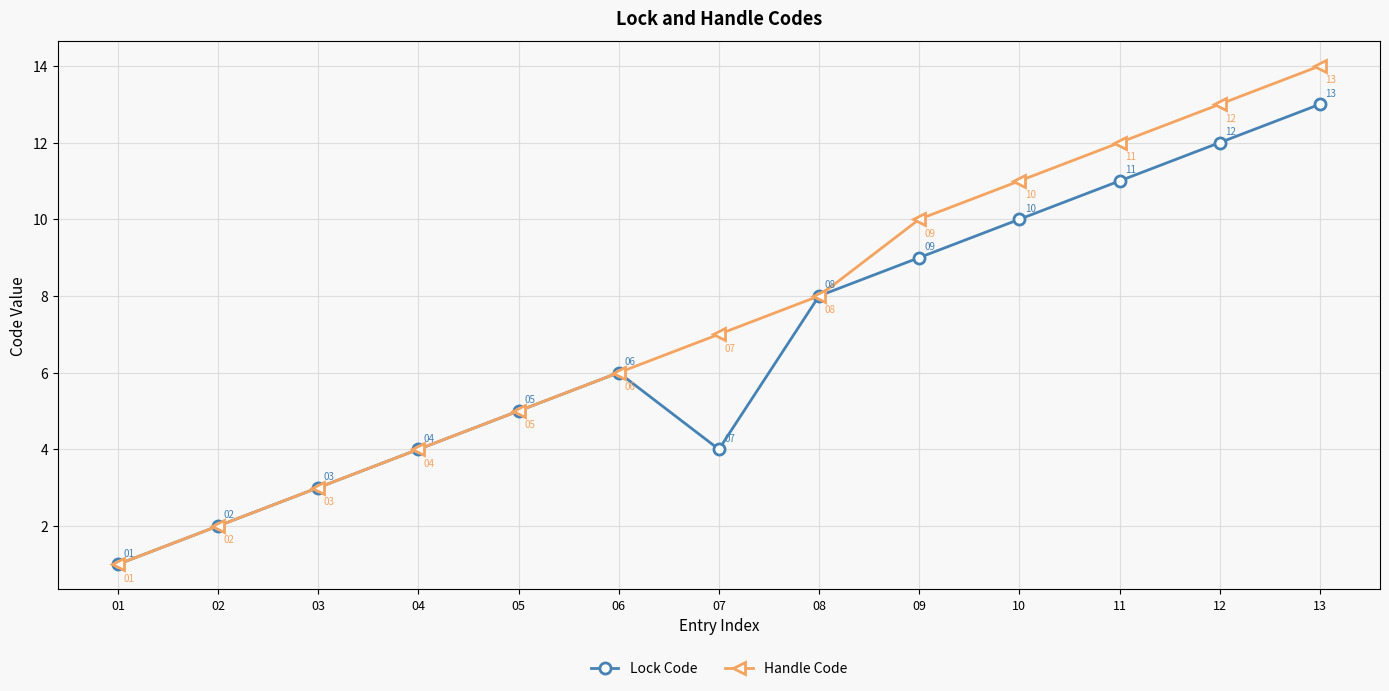

Is this an area chart (filled region under the line)?

No